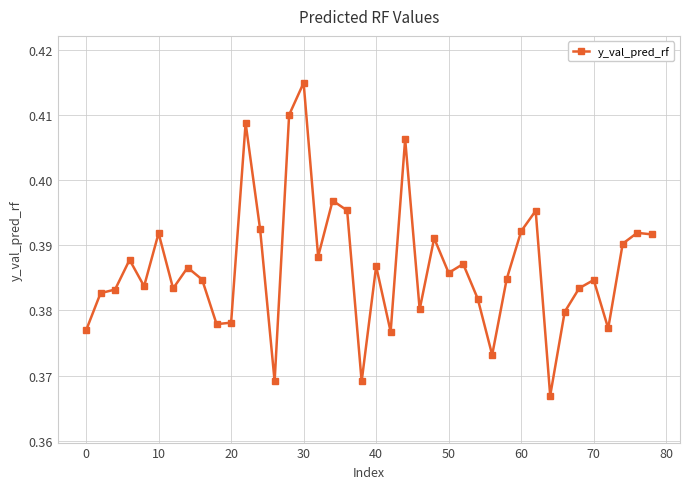

How many interior local valleys (lower than both neighbors) does the data have?

12